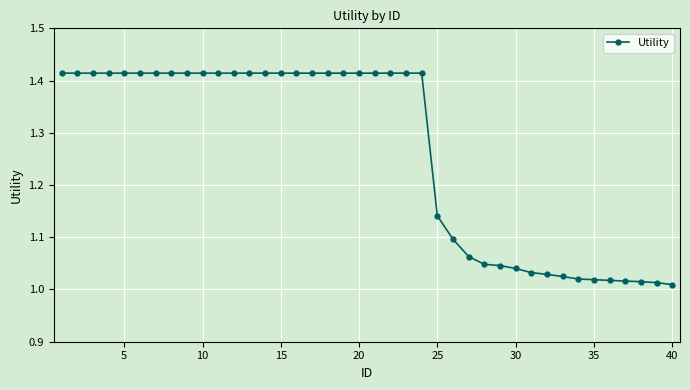

What is the difference between the maximum and minimum values?

0.4